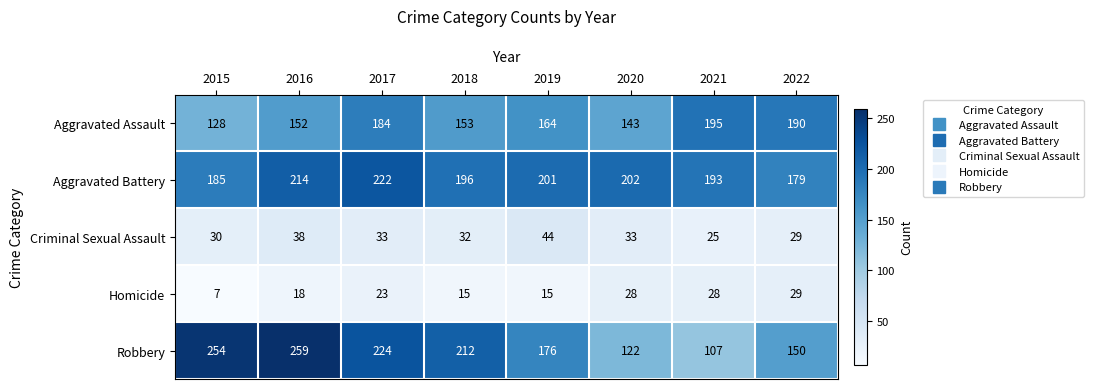

Which category has the highest value in the Robbery series?

2016